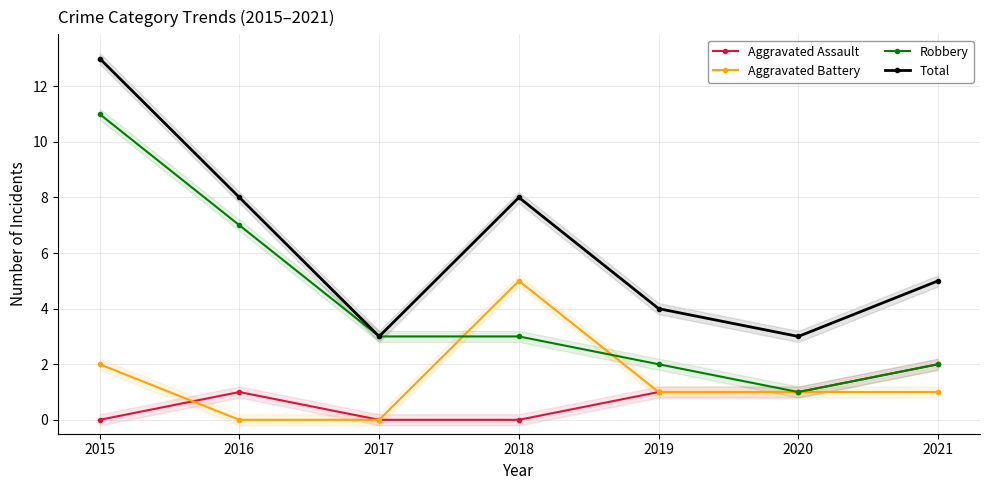

How many values in Aggravated Assault are above zero?

4